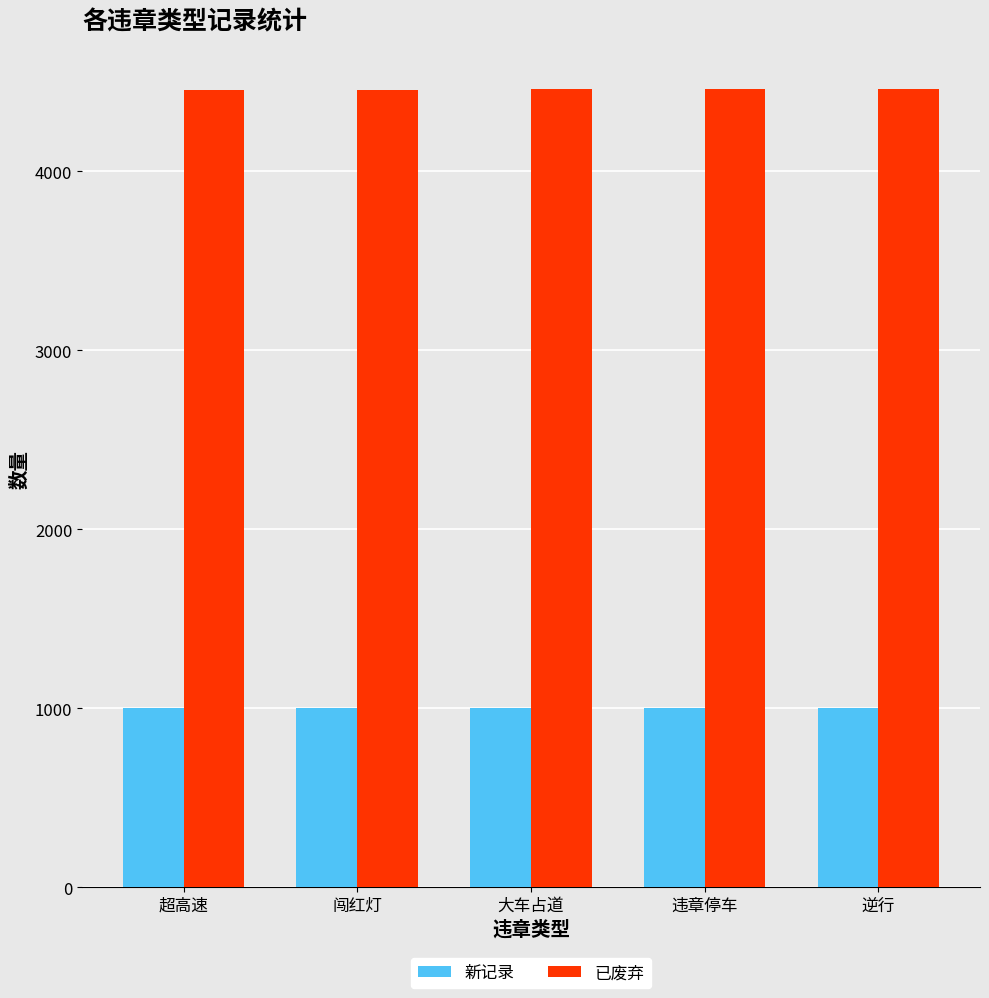

Rank the series at 违章停车 from highest to lowest value.

已废弃, 新记录